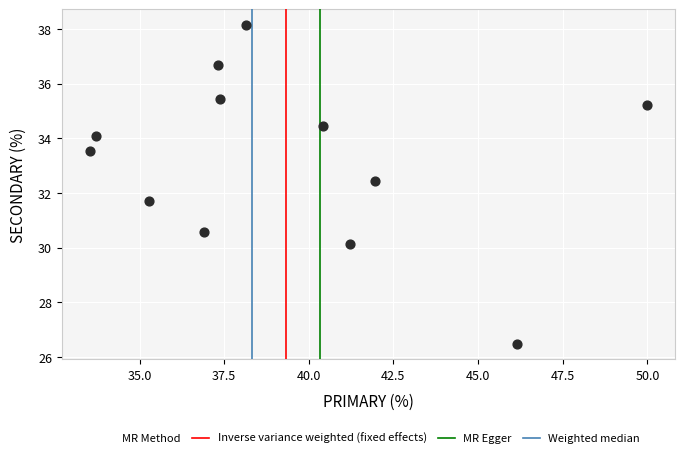

What is the range of Y values (max minus min)?

11.6